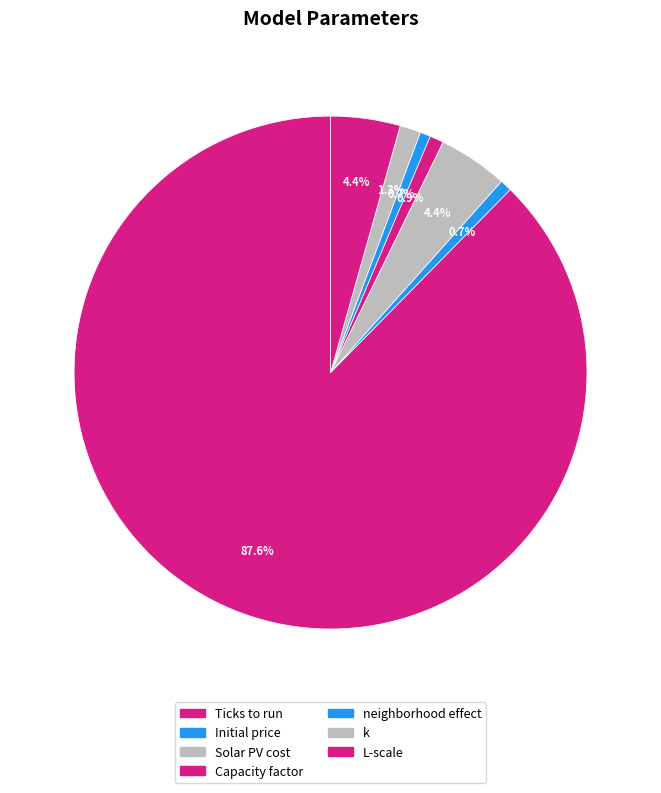

How many segments does this pie chart have?

7